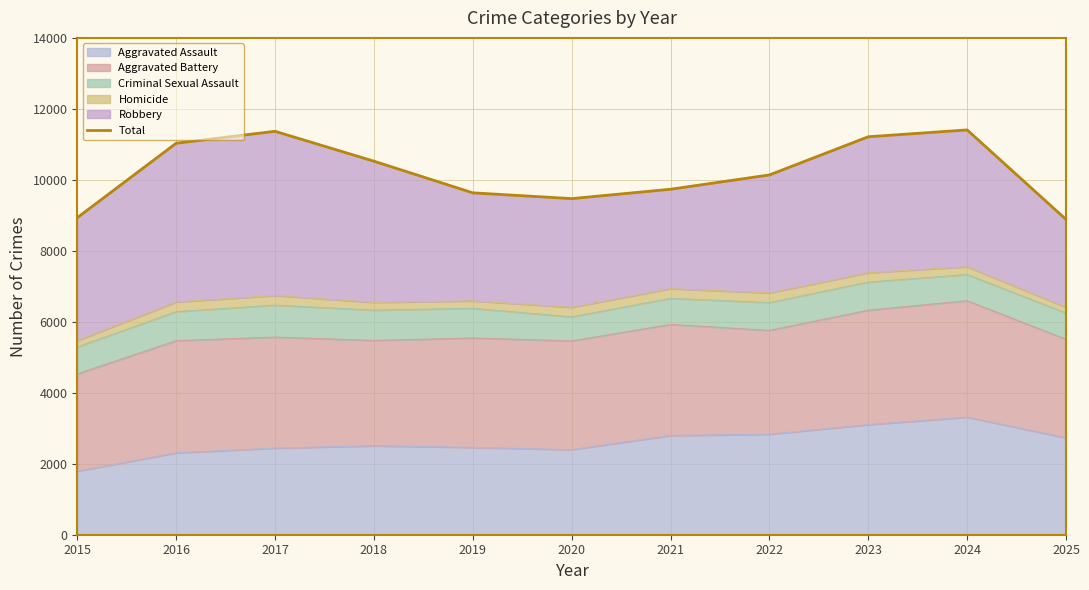

At which category does the chart reach its minimum across all series?

2025